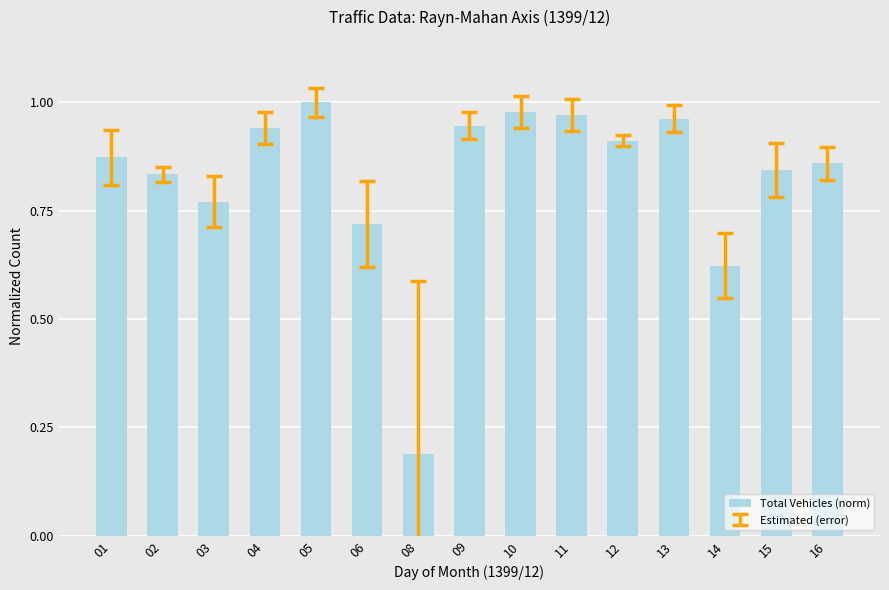

Is it true that the value at 04 is 1.5?

False